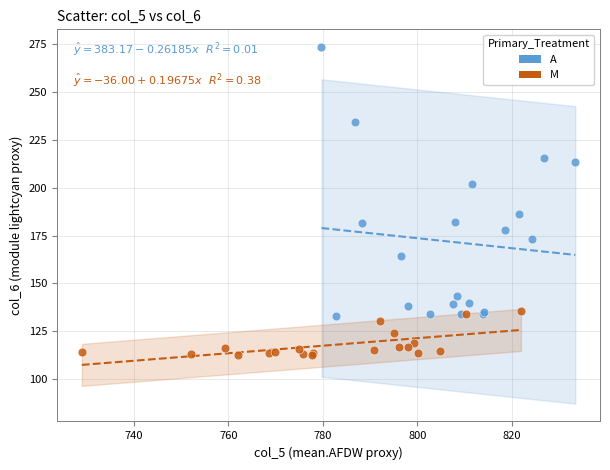

What are all the series names shown in the legend?

A, M